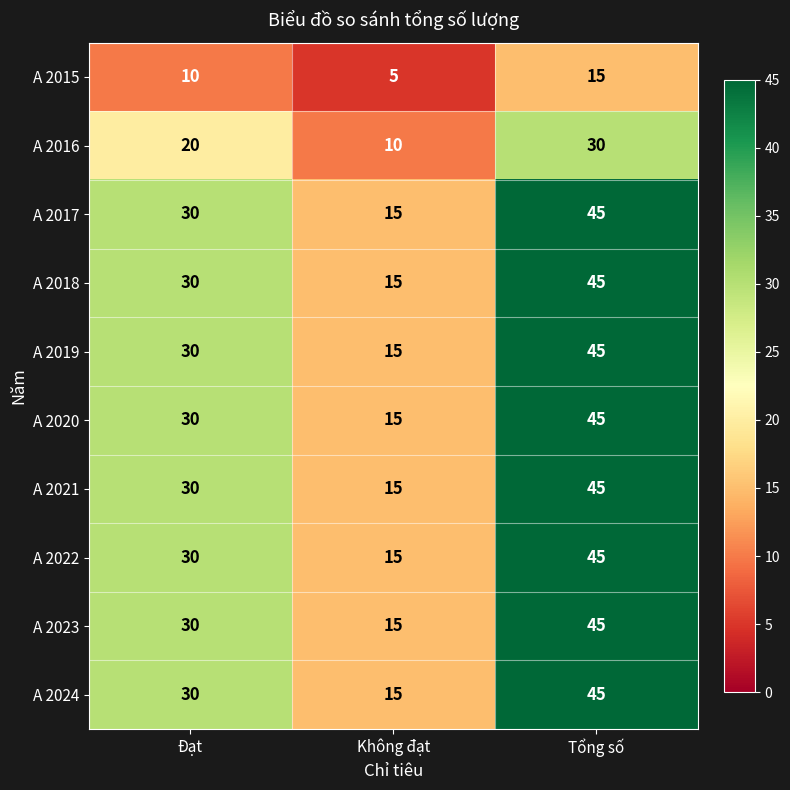

How many A 2015 values are between 5 and 15?

3